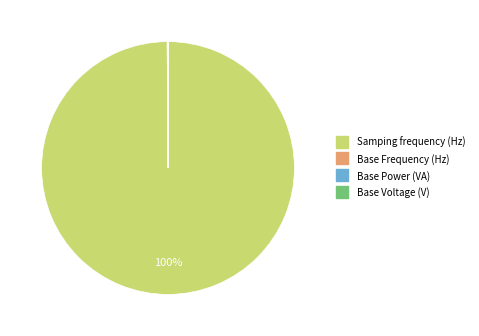

To the nearest percent, what percentage of the pie is Samping frequency (Hz)?

100%